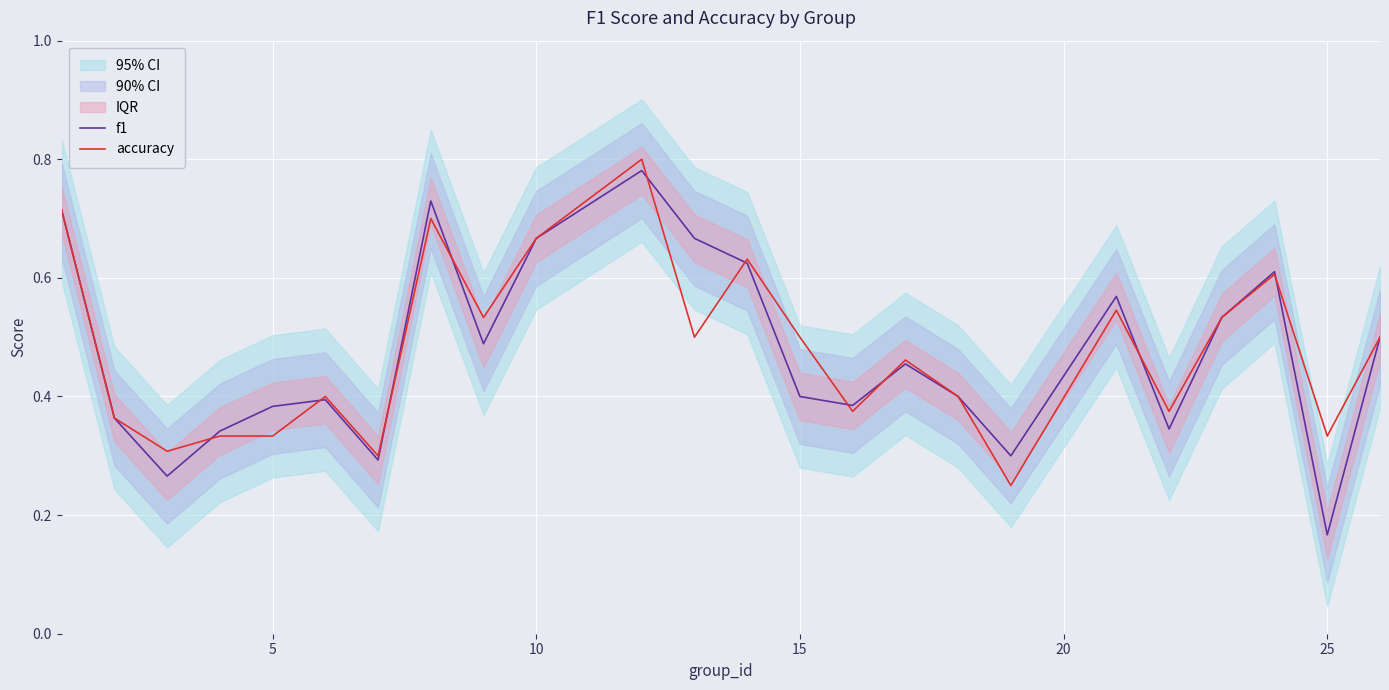

The value of f1 at 5 is 0.6. True or false?

False